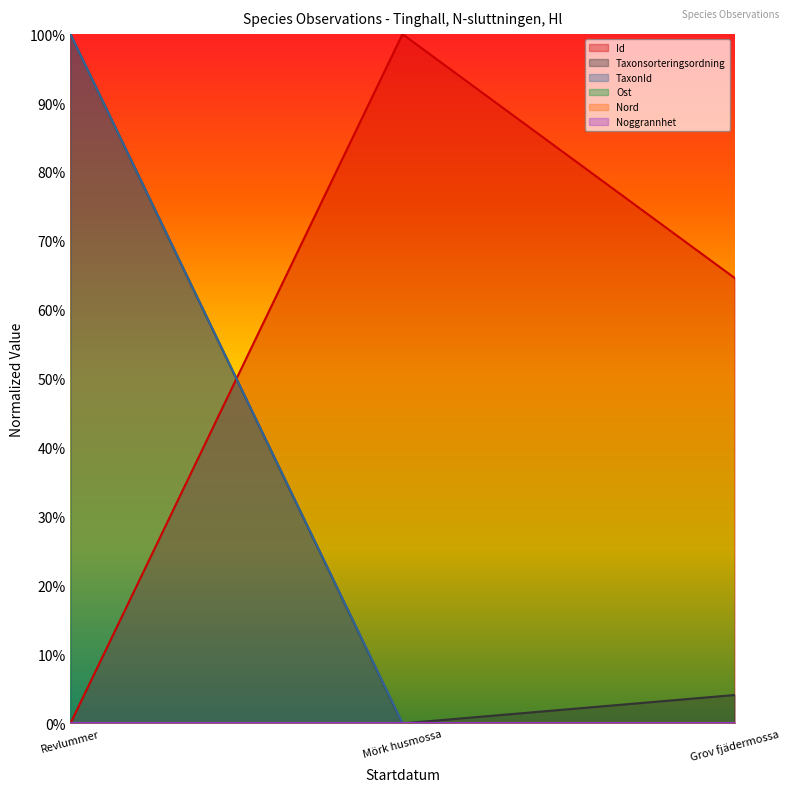

Which category has the lowest value in the Id series?

Revlummer